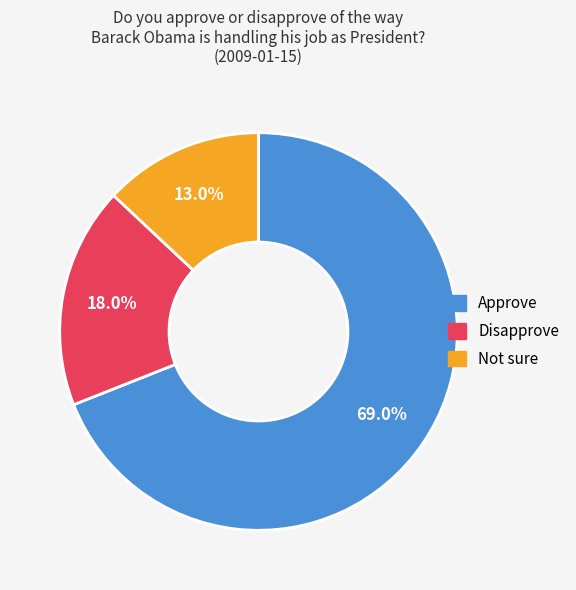

Which slice represents more than half of the pie?

Approve